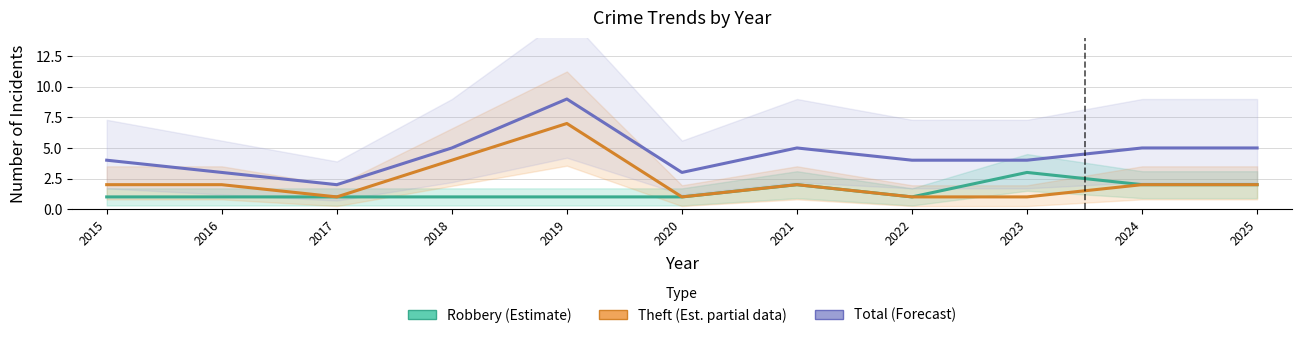

Which series has the widest spread of values?

Total